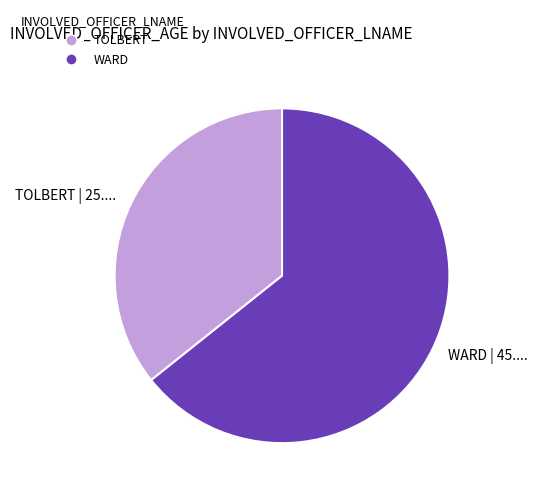

The WARD slice represents 72% of the pie. True or false?

False